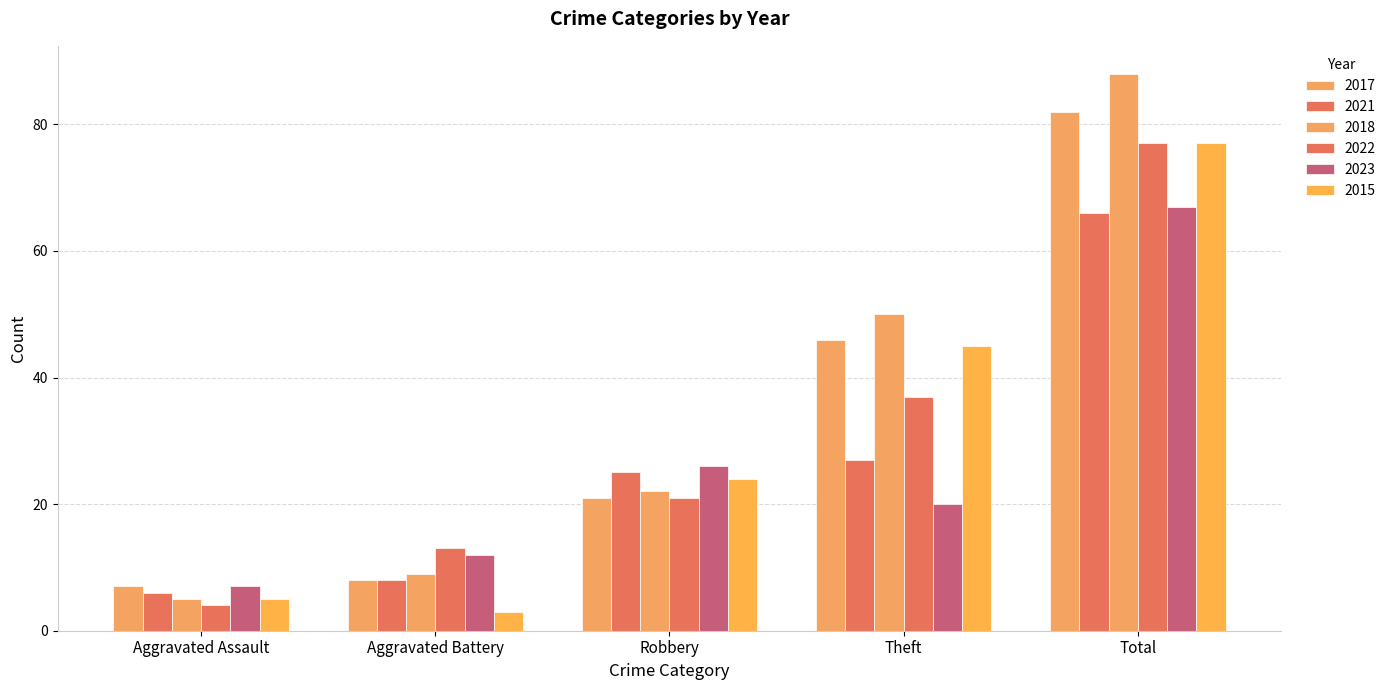

What position from the right is Robbery?

3